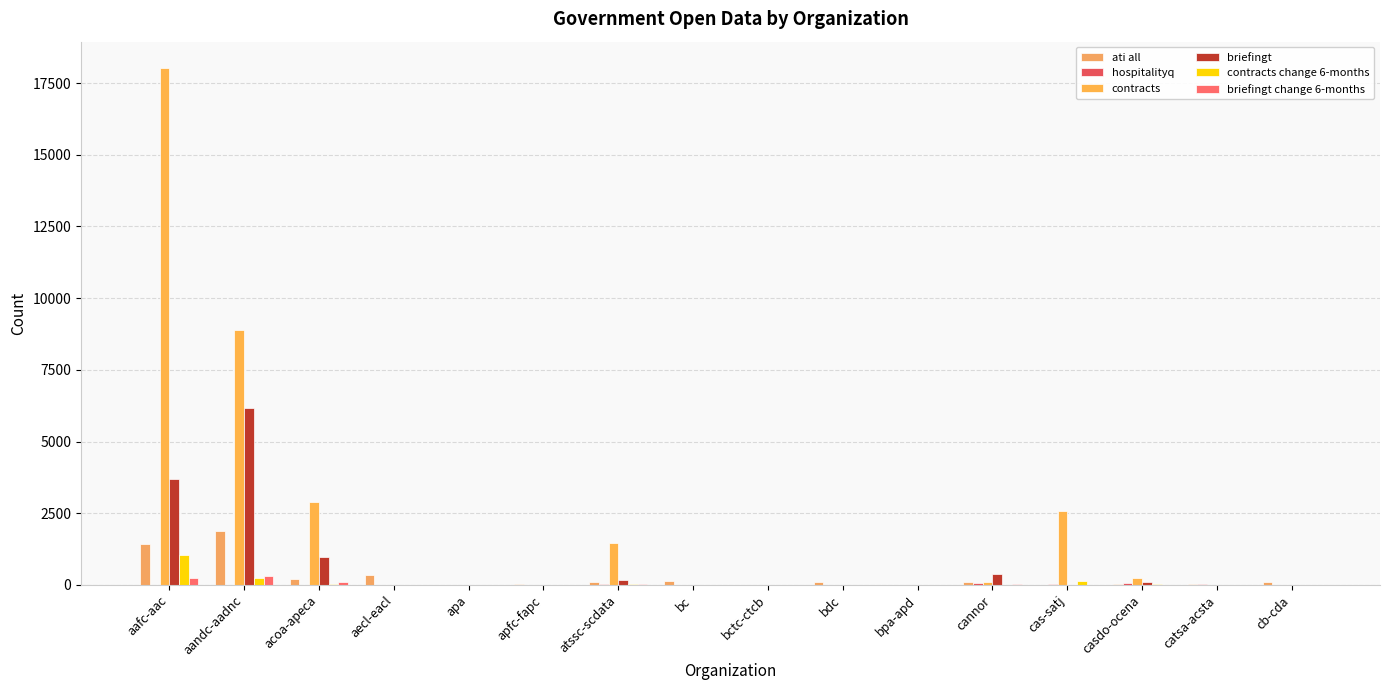

How many categories are shown in the chart?

16